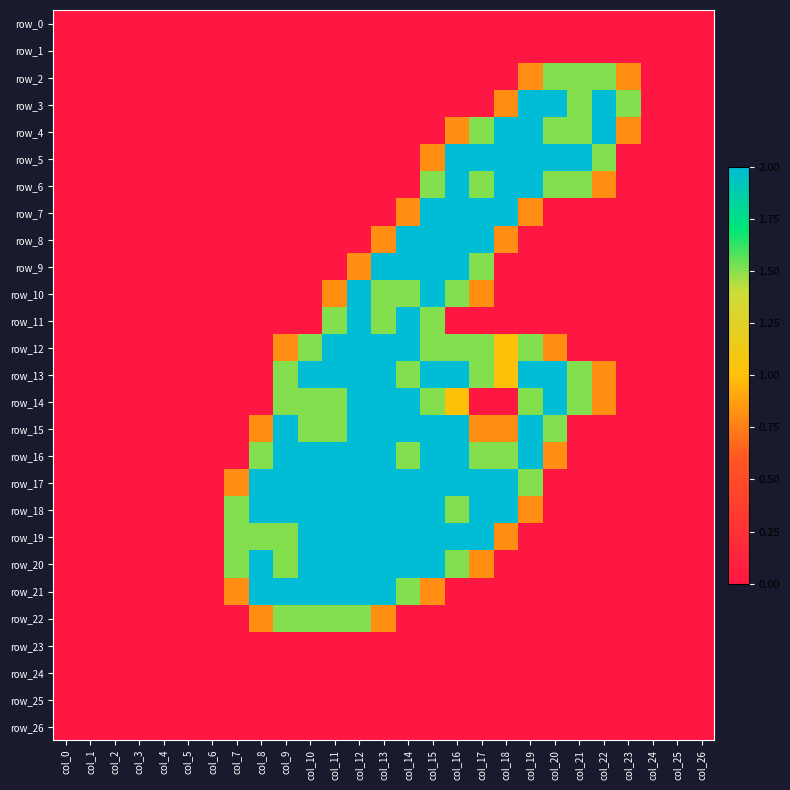

What is the greatest value displayed?

2.0